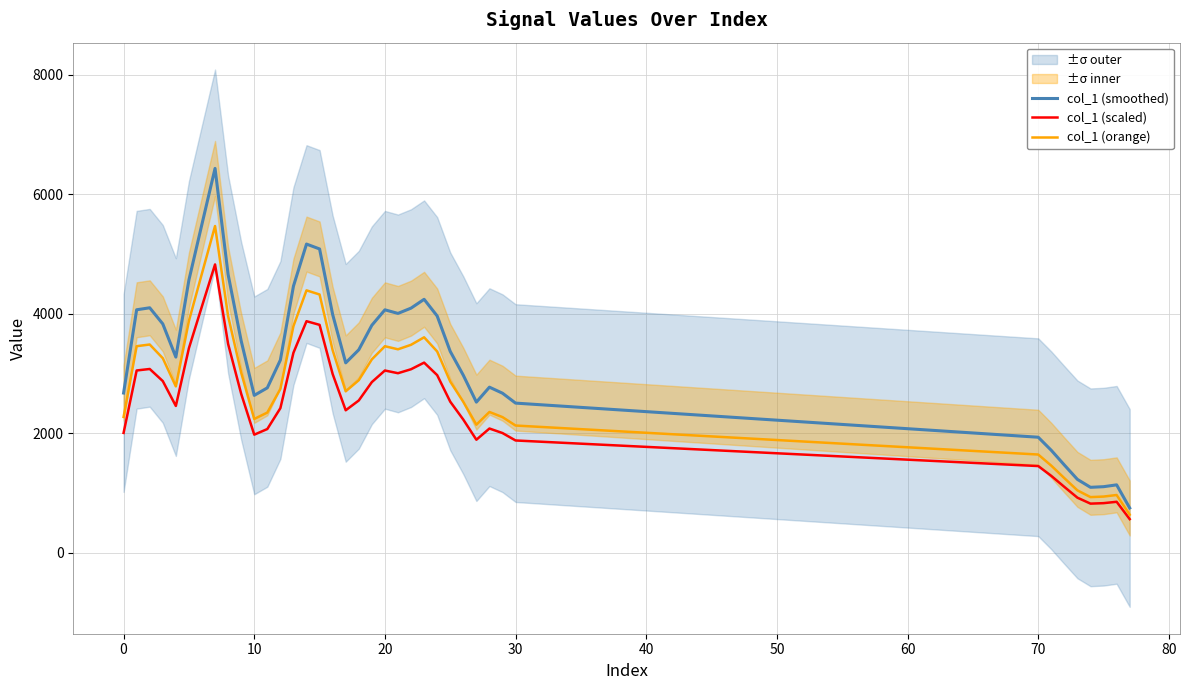

Reading left to right, what are all the values shown in this chart?

col_1 (smoothed): 2671.4	4065.5	4098.7	3829.0	3273.4	4563.8	5500.8	6432.5	4657.1	3544.9	2632.2	2758.0	3224.1	4461.2	5165.6	5083.8	3987.0	3176.7	3395.4	3806.1	4064.7	4004.4	4093.0	4240.7	3961.4	3368.6	2968.7	2519.0	2769.6	2668.2	2502.6	1931.3	1711.9	1465.9	1225.1	1092.6	1103.1	1133.8	746.7
col_1 (scaled): 2003.5	3049.1	3074.0	2871.7	2455.1	3422.8	4125.6	4824.3	3492.8	2658.7	1974.2	2068.5	2418.0	3345.9	3874.2	3812.8	2990.3	2382.5	2546.6	2854.6	3048.5	3003.3	3069.7	3180.5	2971.1	2526.5	2226.5	1889.3	2077.2	2001.2	1876.9	1448.5	1283.9	1099.4	918.9	819.5	827.3	850.4	560.0
col_1 (orange): 2270.7	3455.6	3483.9	3254.6	2782.4	3879.2	4675.6	5467.6	3958.5	3013.1	2237.4	2344.3	2740.4	3792.1	4390.7	4321.2	3389.0	2700.2	2886.1	3235.2	3455.0	3403.7	3479.0	3604.6	3367.2	2863.3	2523.4	2141.2	2354.1	2268.0	2127.2	1641.6	1455.1	1246.0	1041.4	928.7	937.7	963.7	634.7